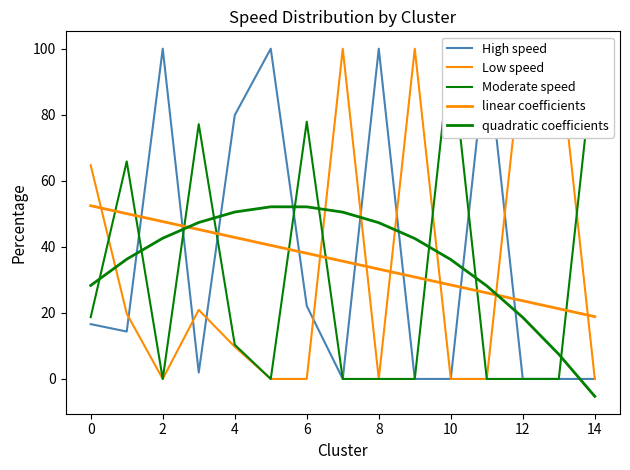

What is the maximum value for High speed?

100.0